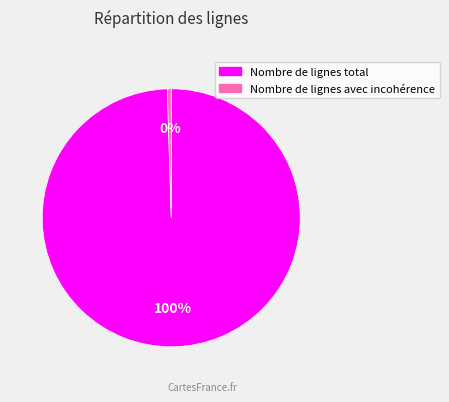

True or false: Nombre de lignes avec incohérence accounts for 0% of the total.

True